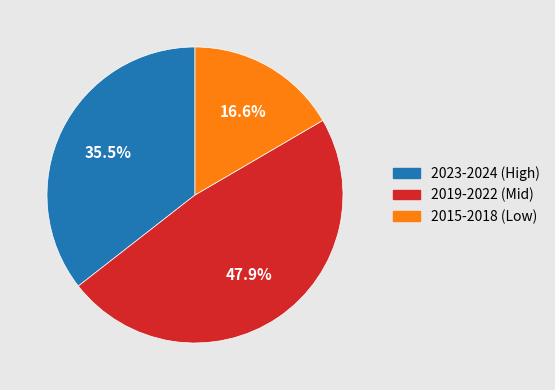

Rank the categories by value from highest to lowest.

2019-2022 (Mid), 2023-2024 (High), 2015-2018 (Low)